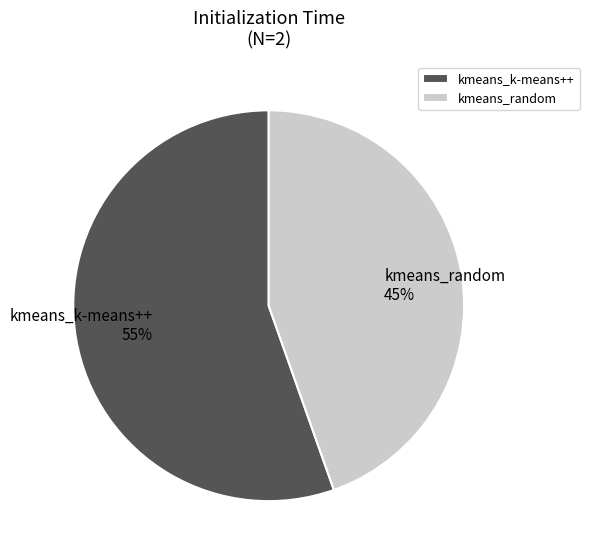

What is the smallest slice in the pie chart?

kmeans_random